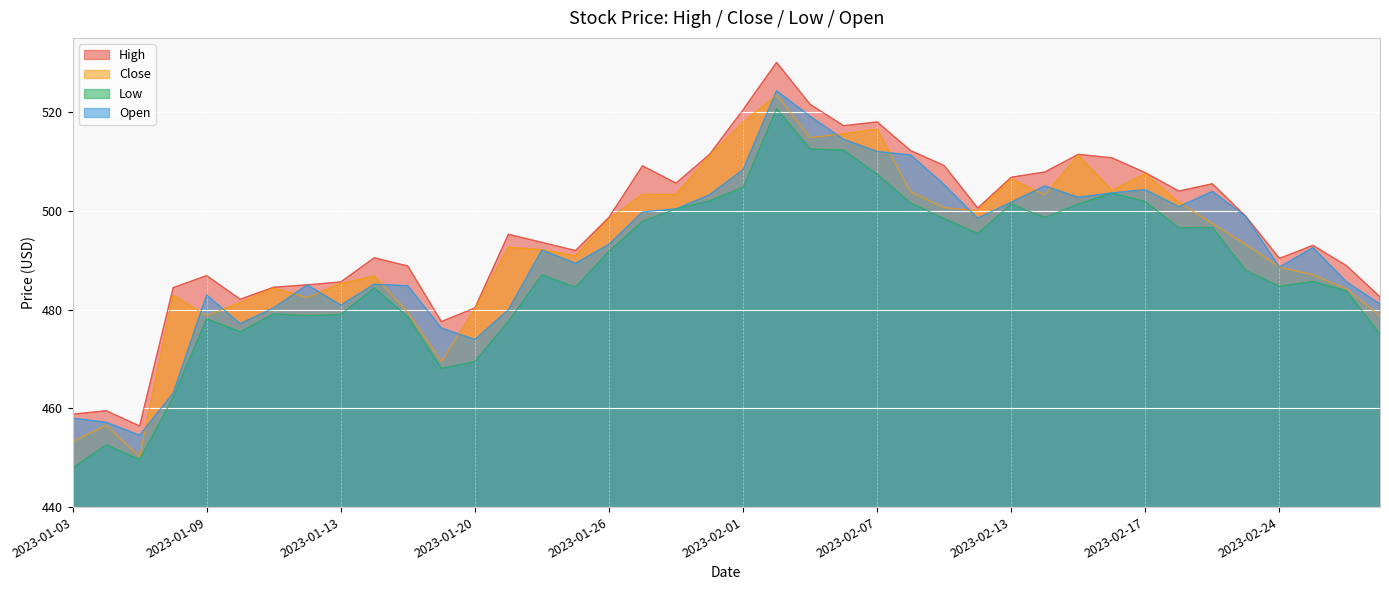

Which series has the largest total across all categories?

High